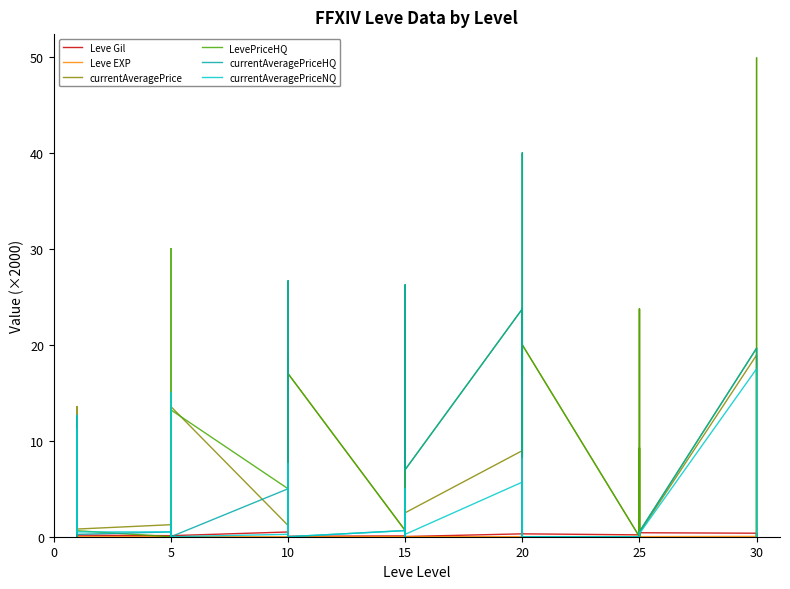

Does the chart have visible grid lines?

No